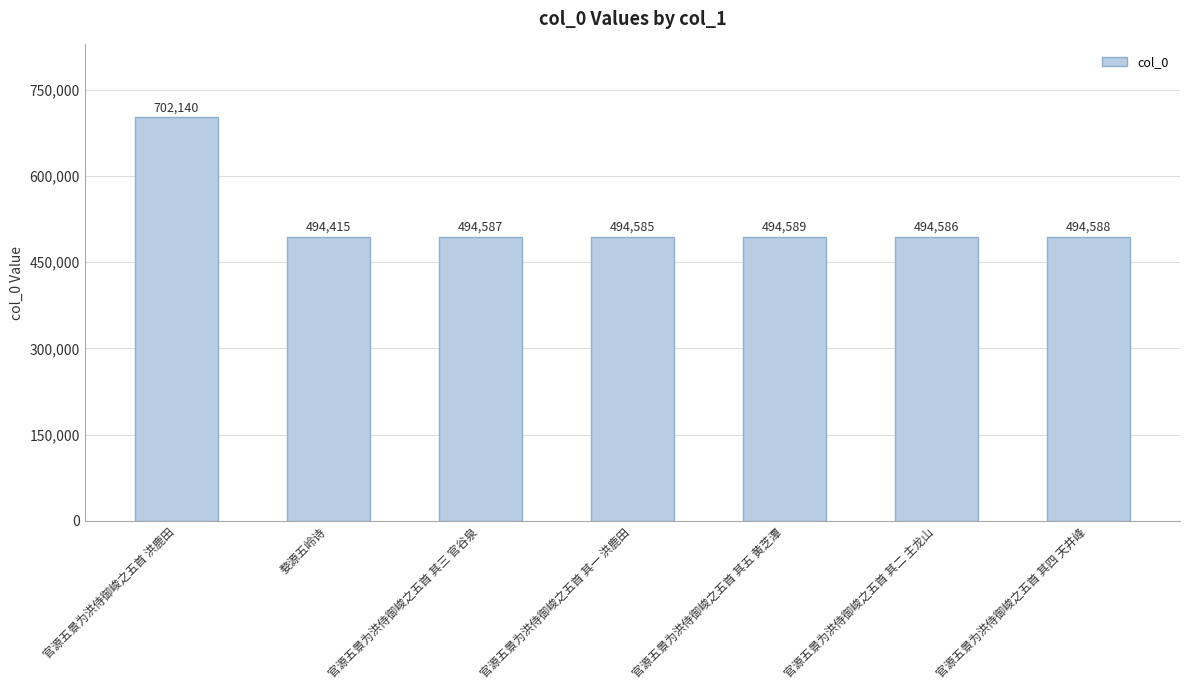

What is the difference between the maximum and minimum values?

207725